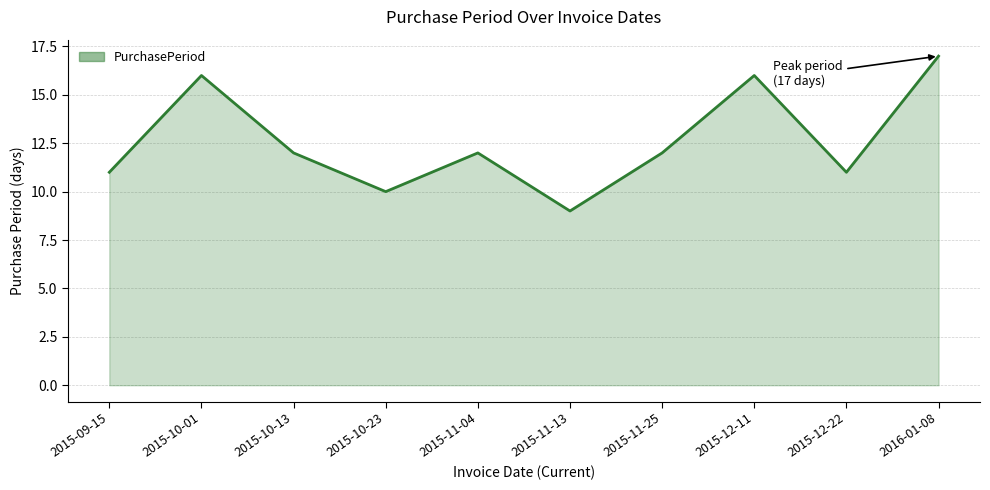

What is the greatest value displayed?

17